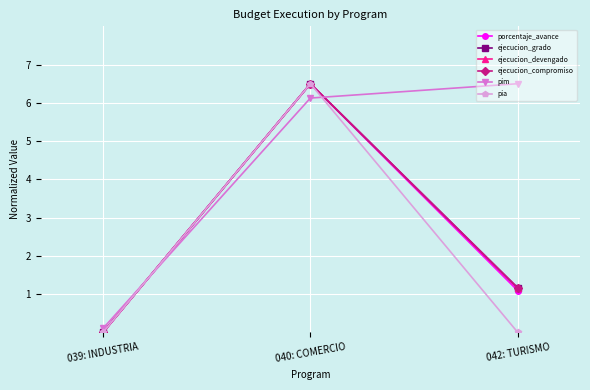

Does the chart have visible grid lines?

Yes